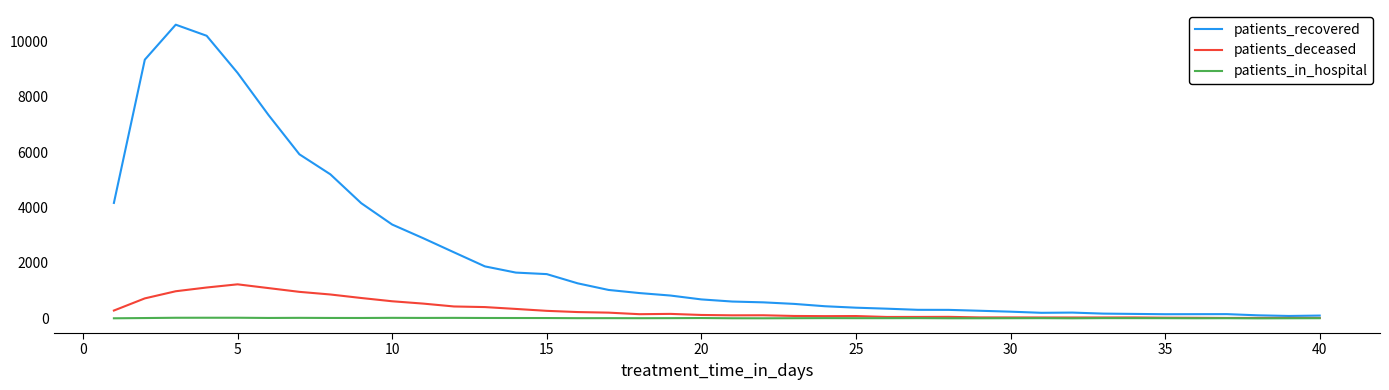

Which series has the widest spread of values?

patients_recovered